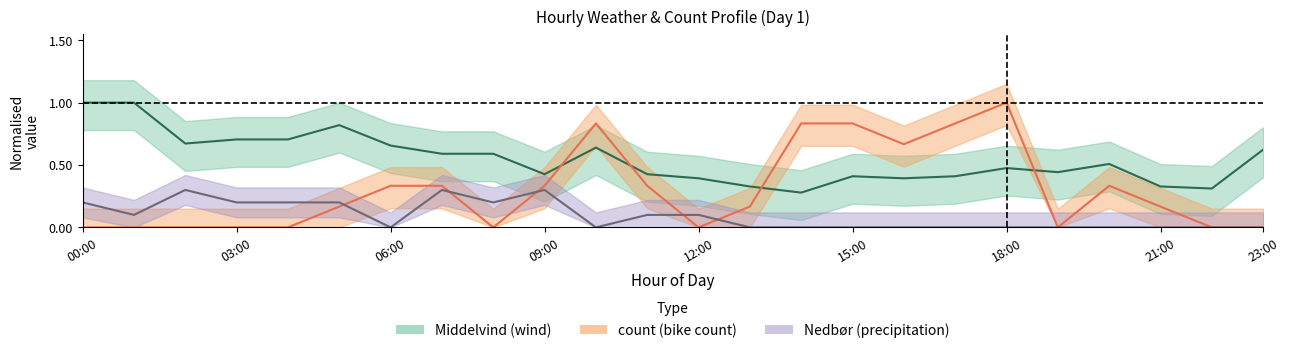

Reading left to right, transcribe all the data shown in this chart.

Middelvind: 0=1.0	1=1.0	2=0.7	3=0.7	4=0.7	5=0.8	6=0.7	7=0.6	8=0.6	9=0.4	10=0.6	11=0.4	12=0.4	13=0.3	14=0.3	15=0.4	16=0.4	17=0.4	18=0.5	19=0.4	20=0.5	21=0.3	22=0.3	23=0.6
count: 0=0.0	1=0.0	2=0.0	3=0.0	4=0.0	5=0.2	6=0.3	7=0.3	8=0.0	9=0.3	10=0.8	11=0.3	12=0.0	13=0.2	14=0.8	15=0.8	16=0.7	17=0.8	18=1.0	19=0.0	20=0.3	21=0.2	22=0.0	23=0.0
Nedbor: 0=0.2	1=0.1	2=0.3	3=0.2	4=0.2	5=0.2	6=0.0	7=0.3	8=0.2	9=0.3	10=0.0	11=0.1	12=0.1	13=0.0	14=0.0	15=0.0	16=0.0	17=0.0	18=0.0	19=0.0	20=0.0	21=0.0	22=0.0	23=0.0